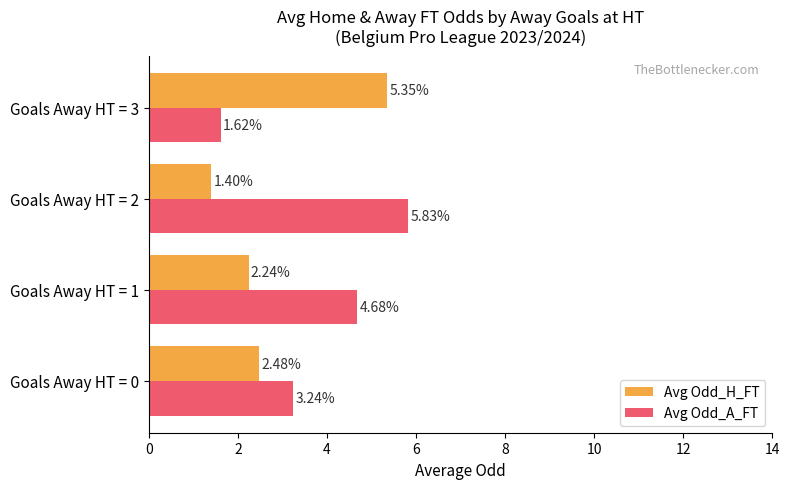

What is the total value across all series at Goals Away HT = 1?

6.9